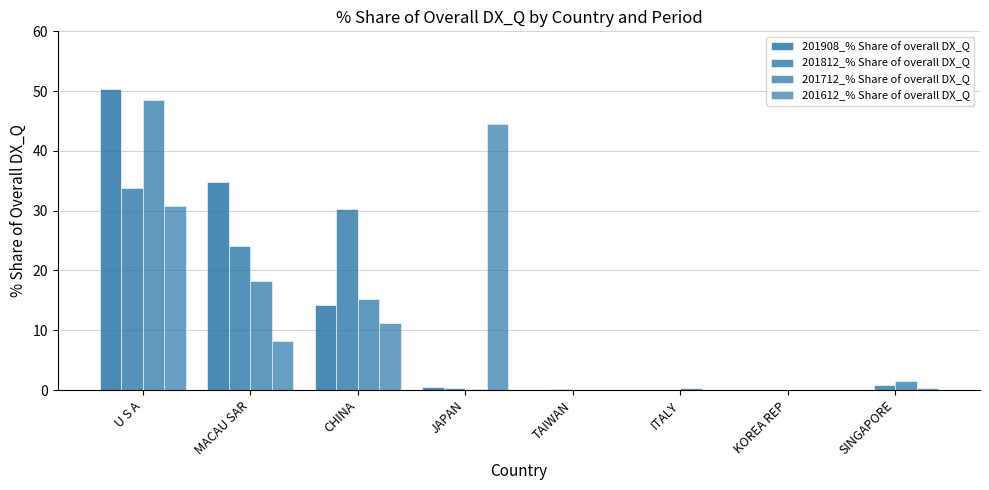

Between CHINA and SINGAPORE, which series saw the biggest shift?

201812_% Share of overall DX_Q